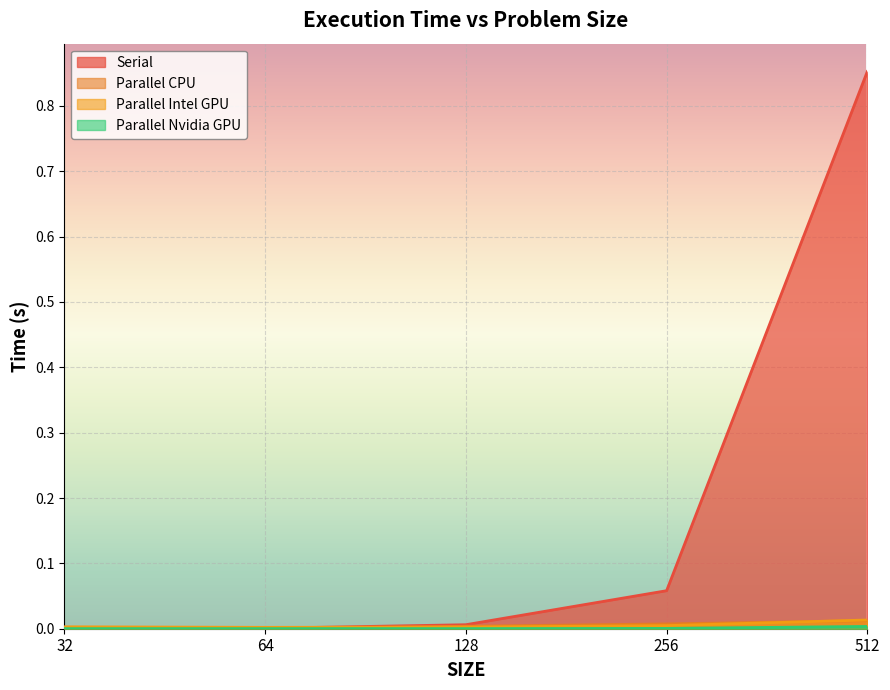

Is the value of Serial at 512 greater than the value of Parallel Nvidia GPU at 256?

Yes